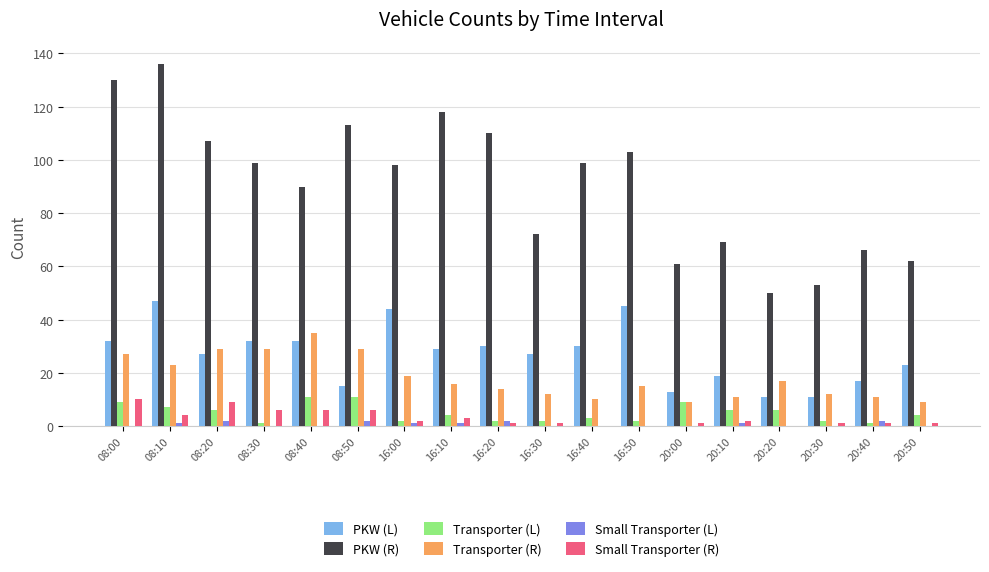

The PKW (L) series shows 20 at 20:20. True or false?

False